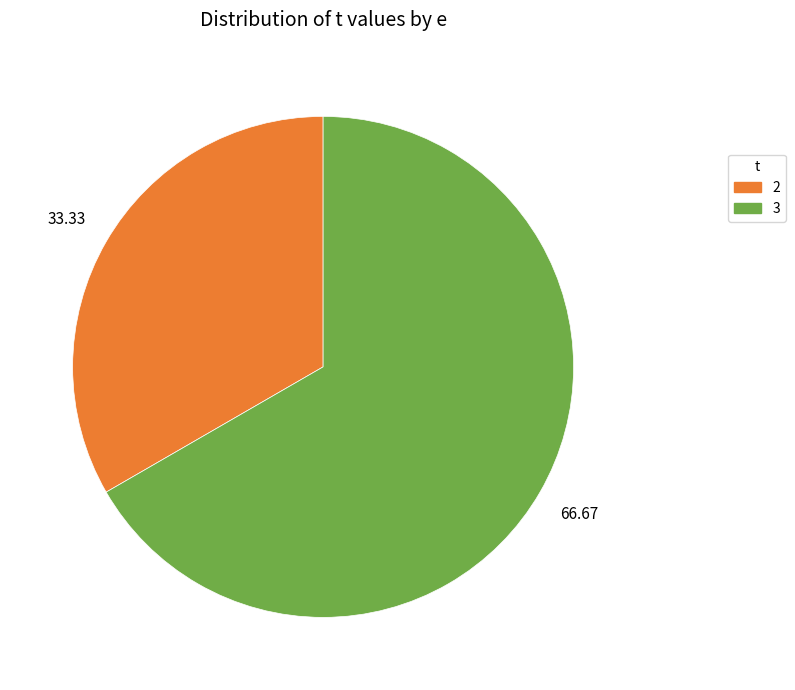

Does any single category account for the majority?

Yes